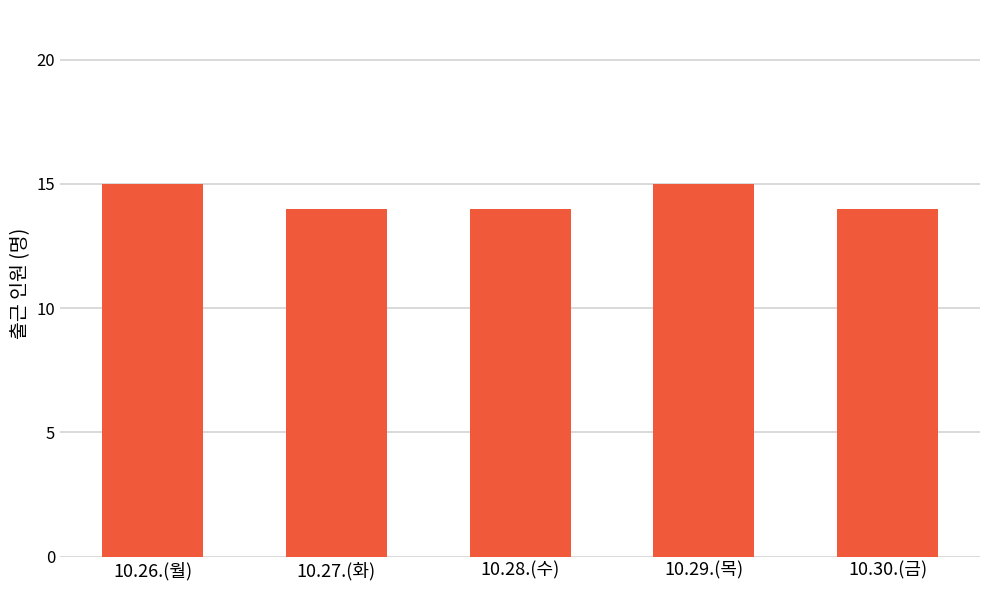

The value at 10.26.(월) is 15. True or false?

True